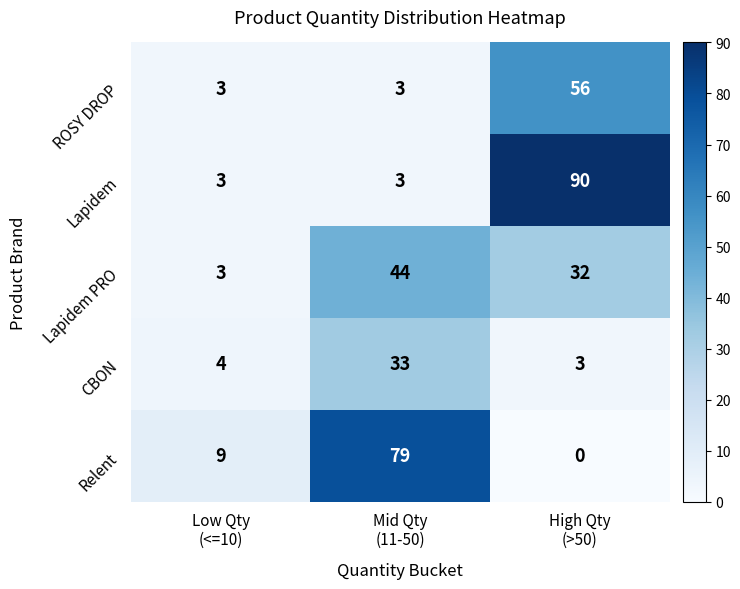

Which series has the largest total across all categories?

Lapidem